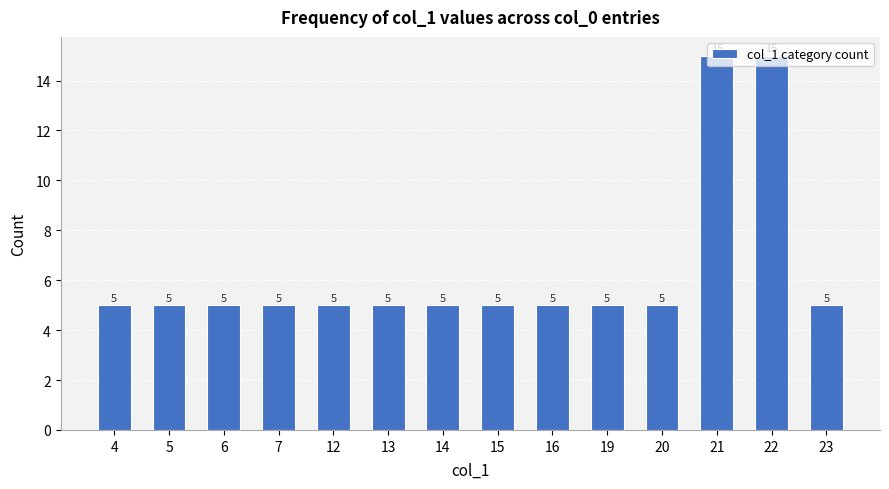

True or false: the data shows 5 at 7.

True